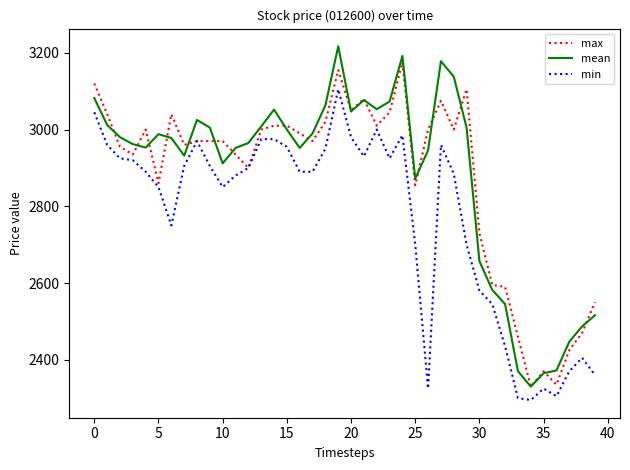

Which series has the widest spread of values?

mean